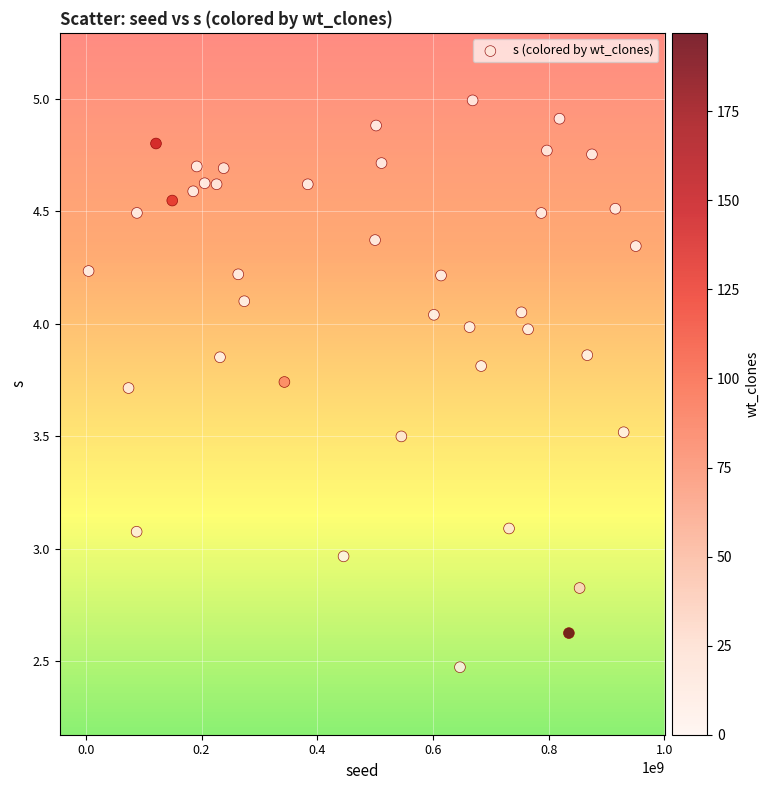

What is the range of X values (max minus min)?

946073091.0